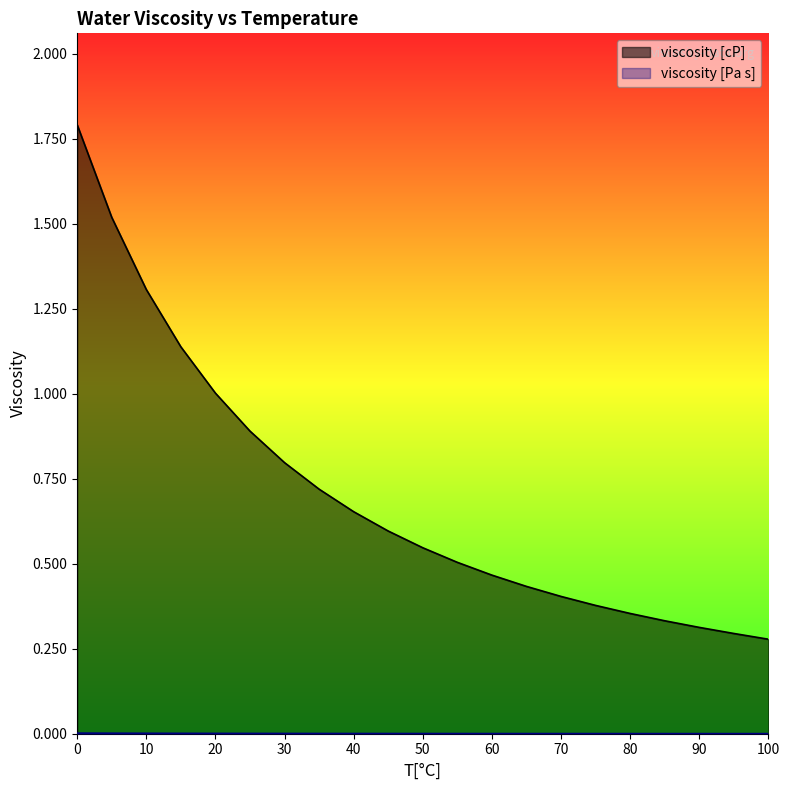

The viscosity [cP] series shows 0.4 at 70. True or false?

True